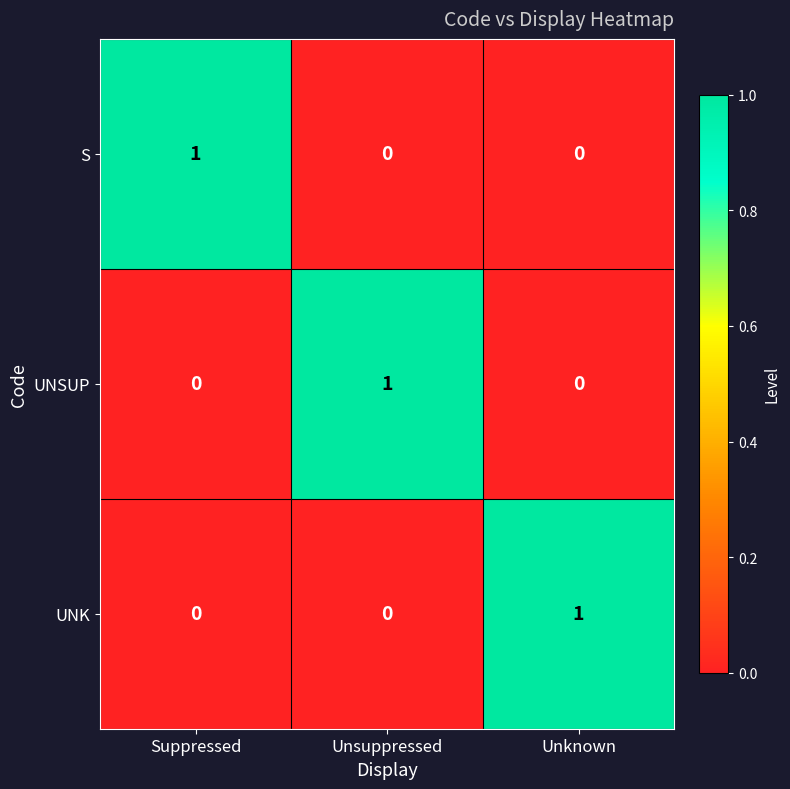

At which label does S reach its peak?

Suppressed